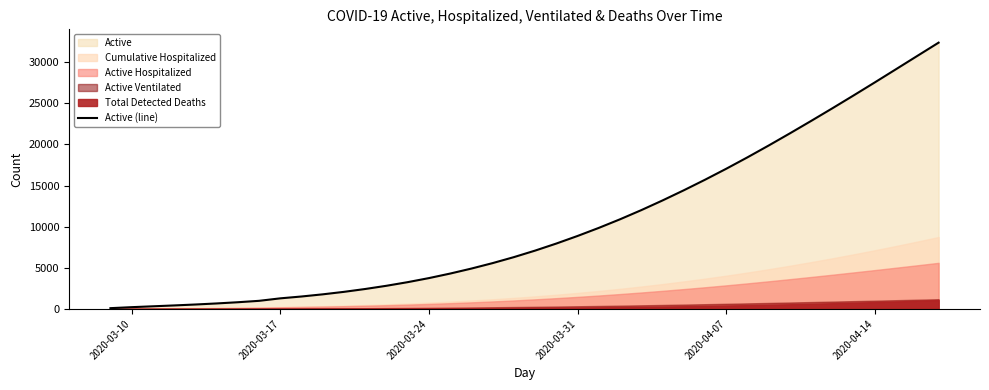

How many values are below 7090?

20